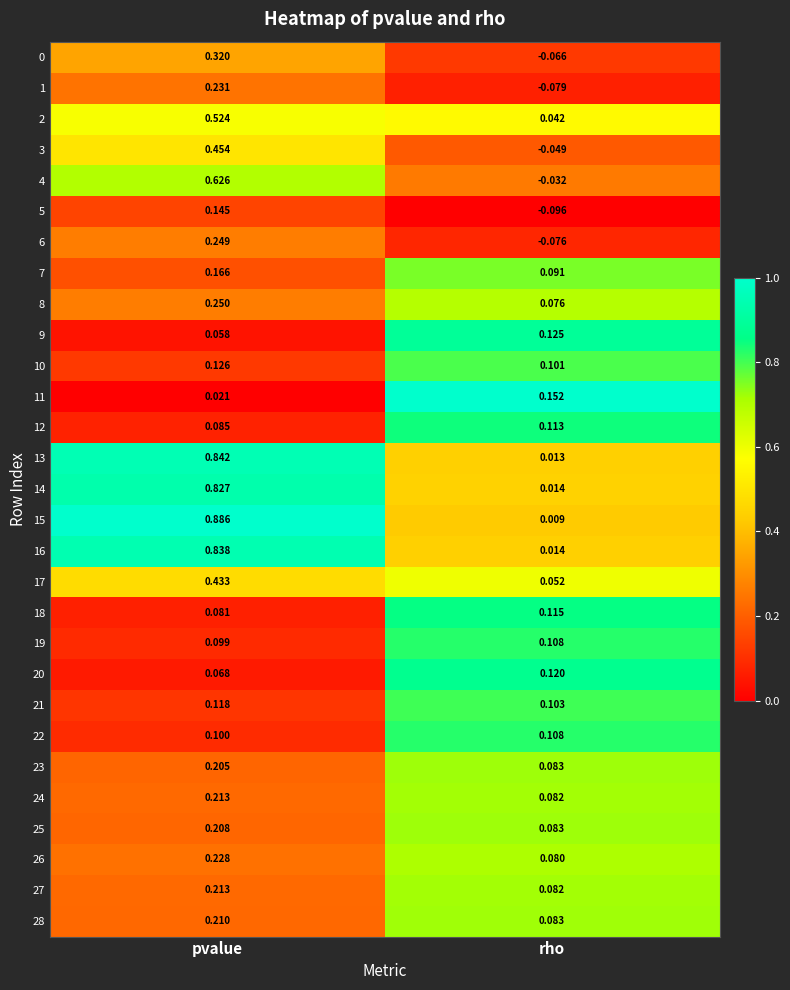

List the labels in order of 19 value, largest first.

rho, pvalue